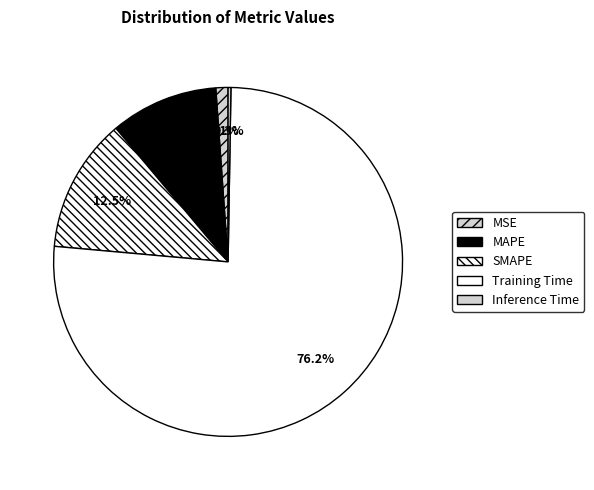

To the nearest percent, what is the difference between the largest and smallest slice percentages?

76%